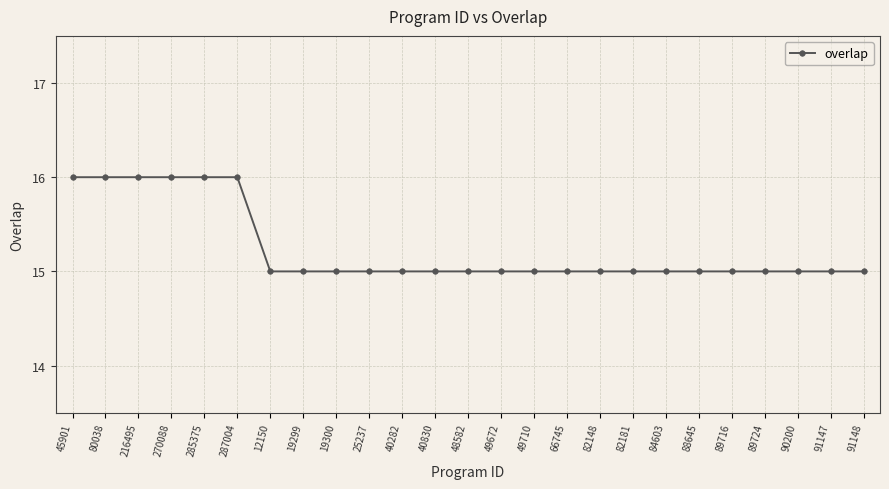

What is the sum of the values at 40282 and 82181?

30